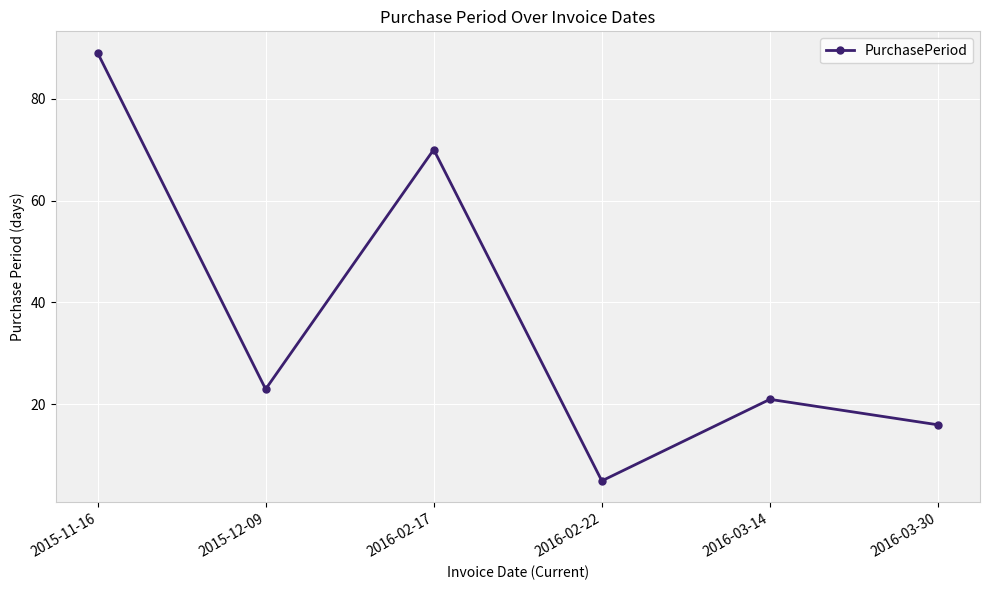

What is the difference between the maximum and second lowest values?

73